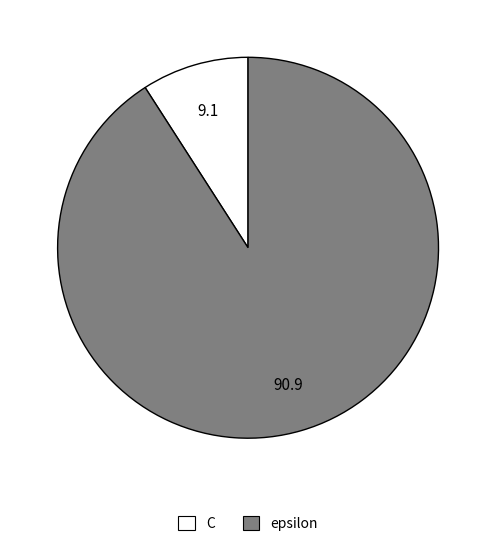

Which has a higher value, epsilon or C?

epsilon